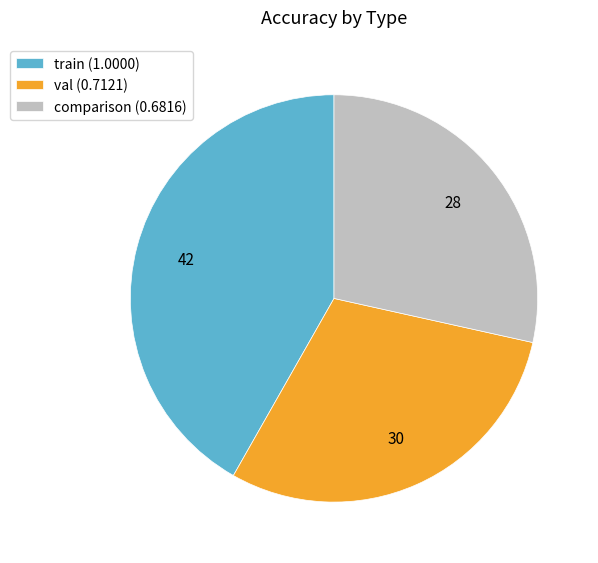

Combined, do train (1.0000) and val (0.7121) account for over 50%?

Yes